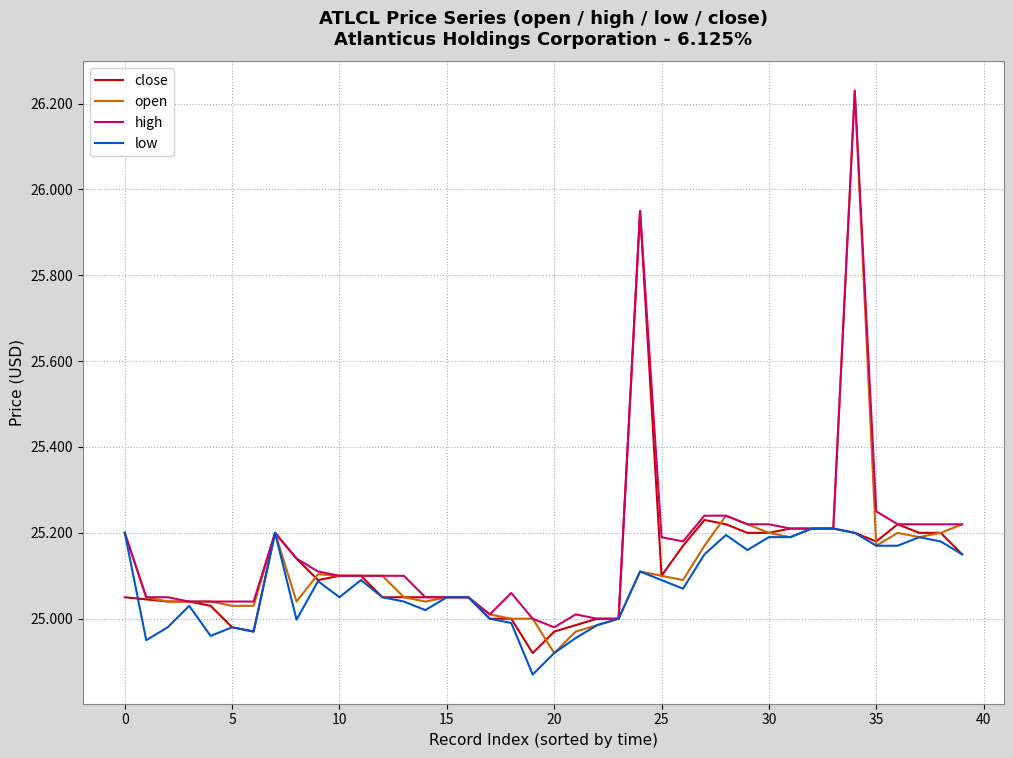

Which series has the largest range (max minus min)?

open